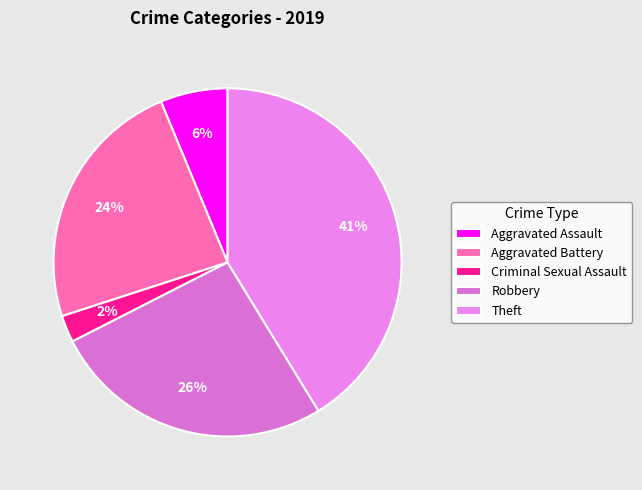

To the nearest percent, what portion does Aggravated Assault represent?

6%